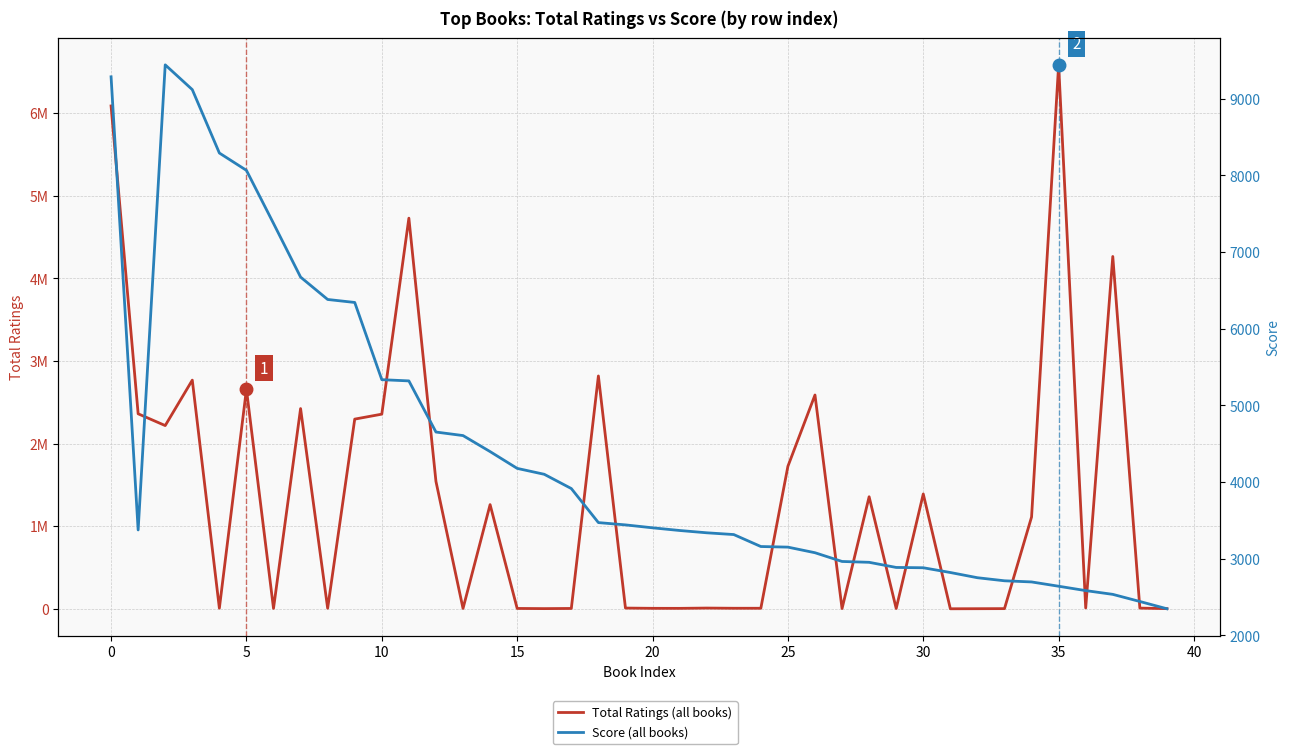

What is the spread (max minus min) of values at 23?

2972